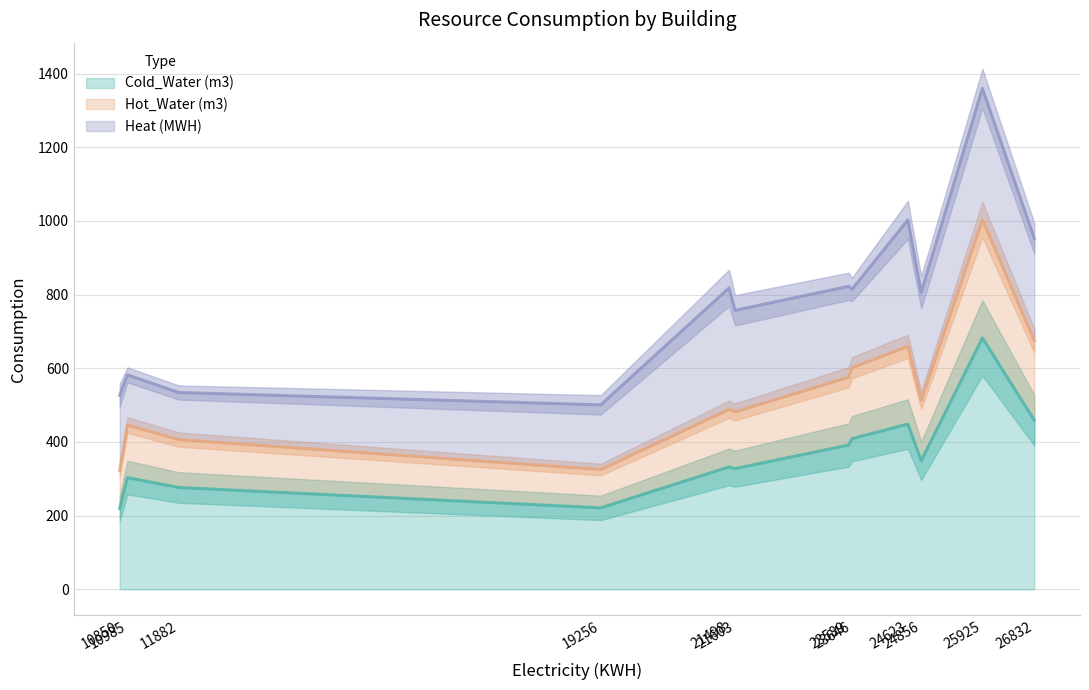

What is the highest value of the Cold_Water (m3) series?

682.4